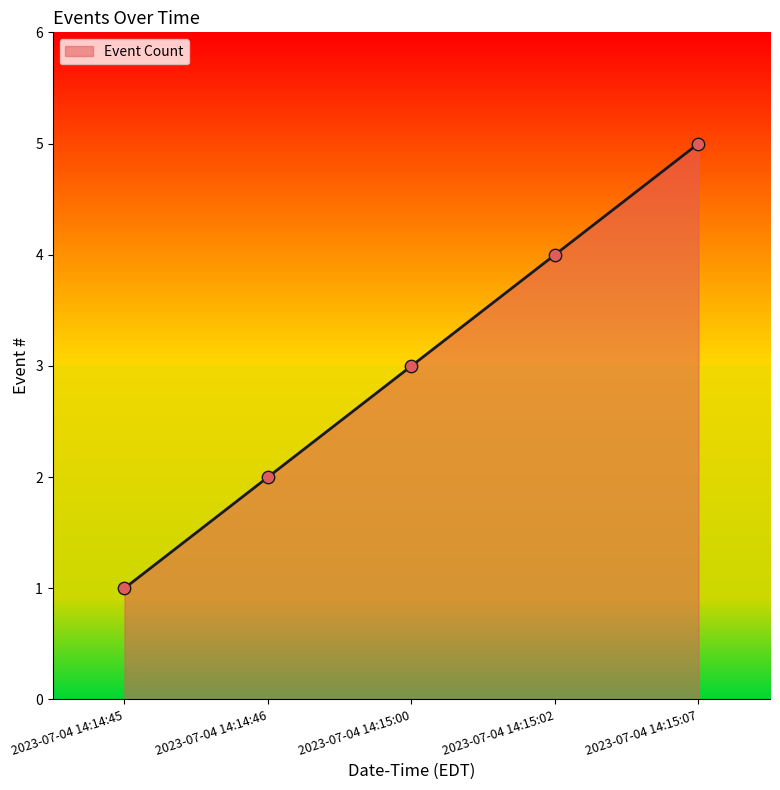

What is the change in value from 2023-07-04 14:15:02 to 2023-07-04 14:15:07?

+1